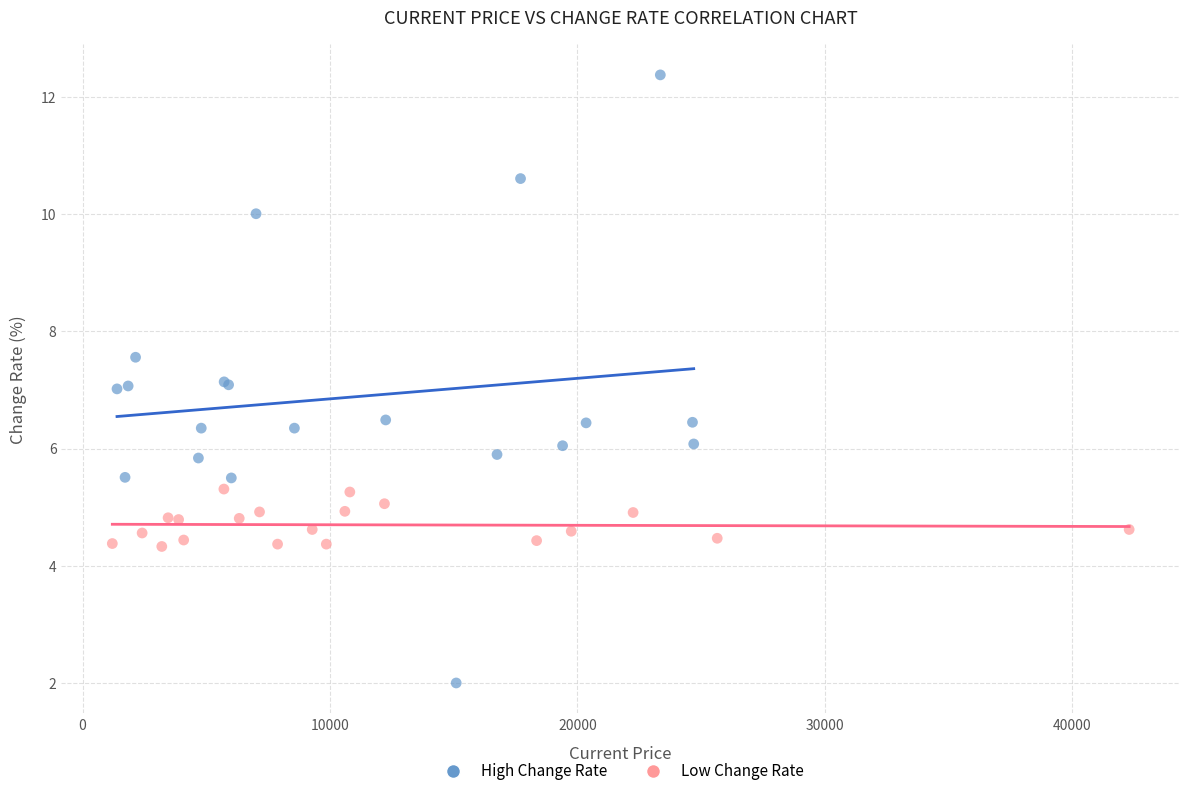

Which series has the largest Y range (max minus min)?

High Change Rate